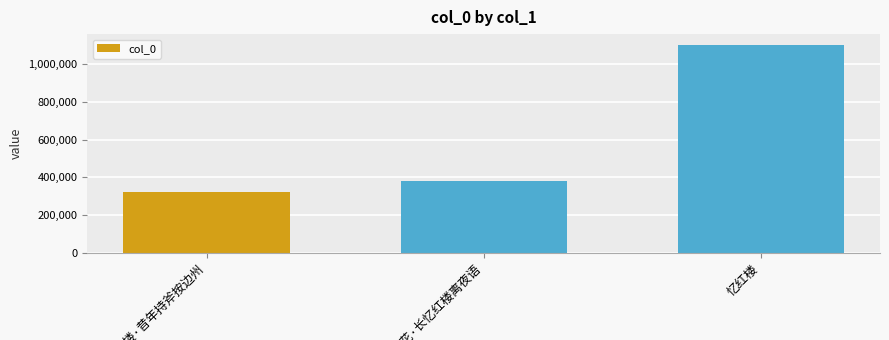

How many series are shown in this chart?

1